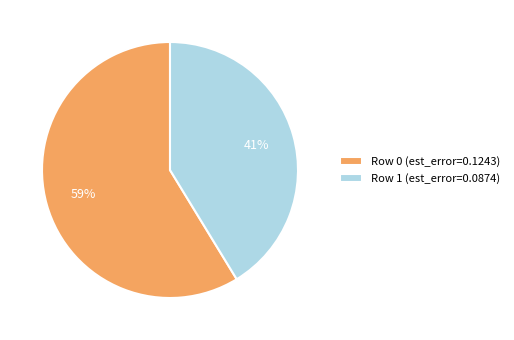

What percentage is the Row 0 slice, to the nearest percent?

59%